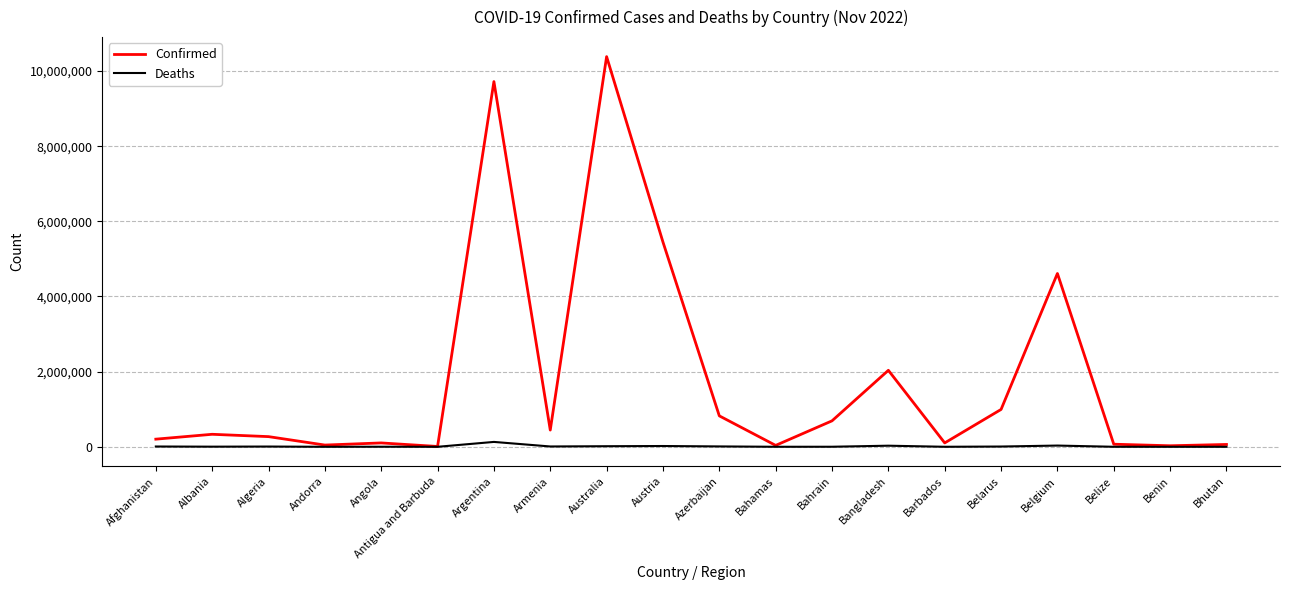

True or false: Confirmed has more than 2 points higher than both neighbors.

True